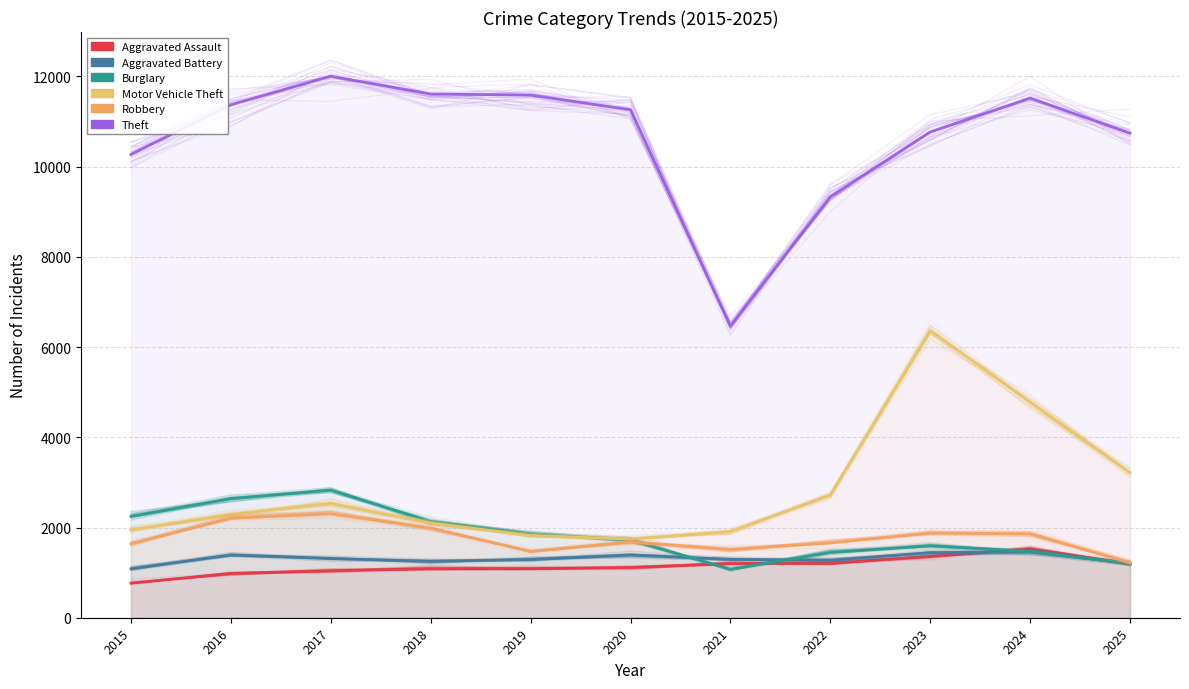

Which label corresponds to the largest value in the chart?

2017